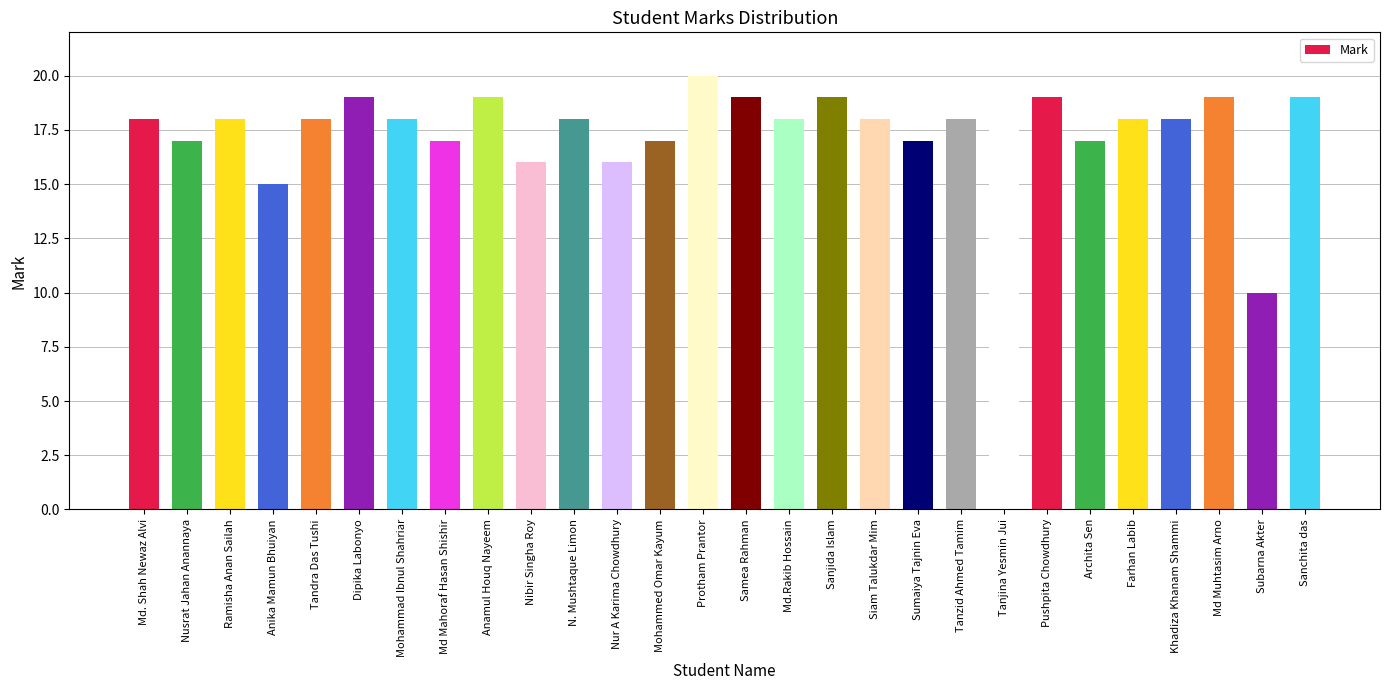

Approximately how many times larger is the value at Sanchita das compared to Farhan Labib?

1.1